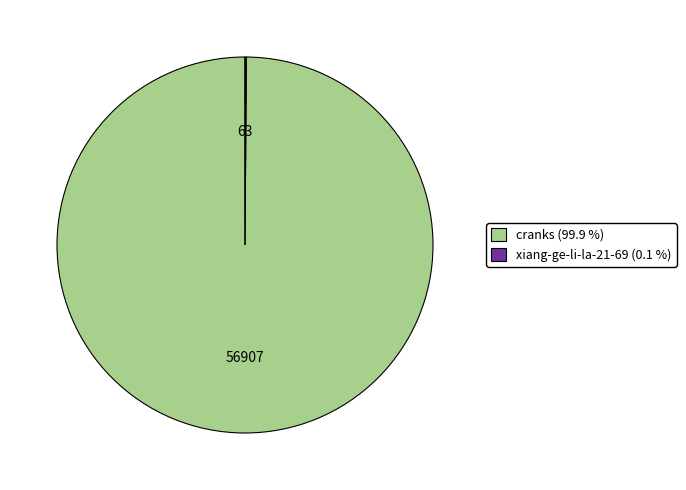

Does any single category account for the majority?

Yes